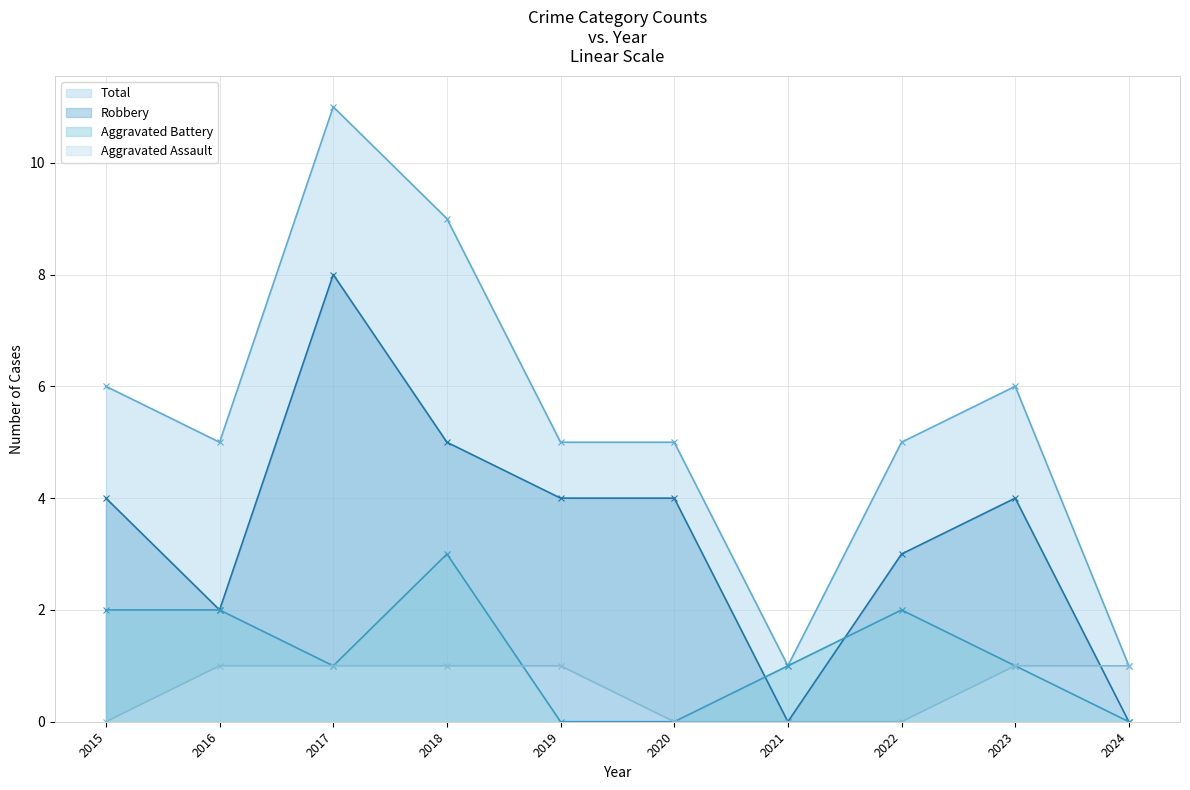

Count the Robbery values in the range 2 to 4.

6